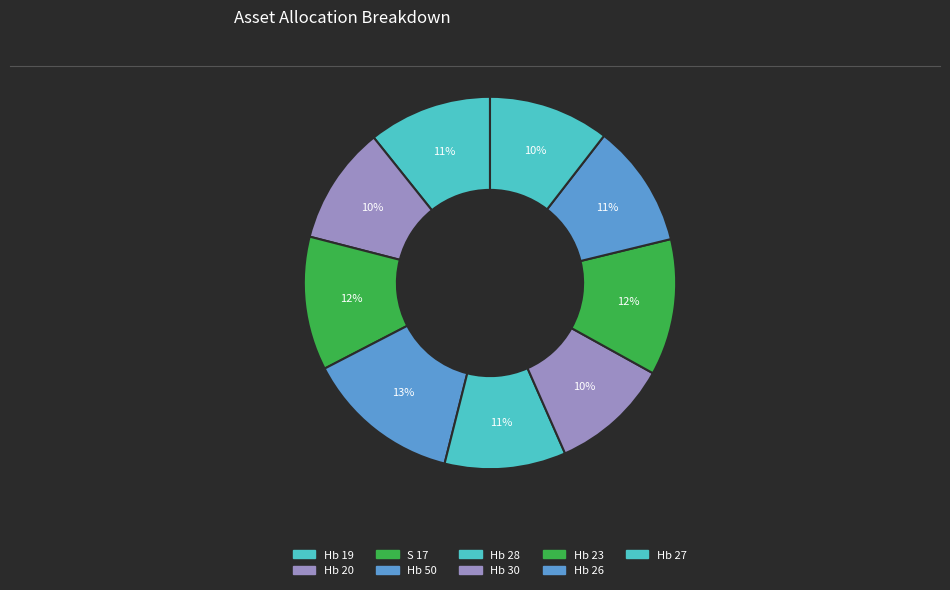

What is the largest slice in the pie chart?

Hb 50